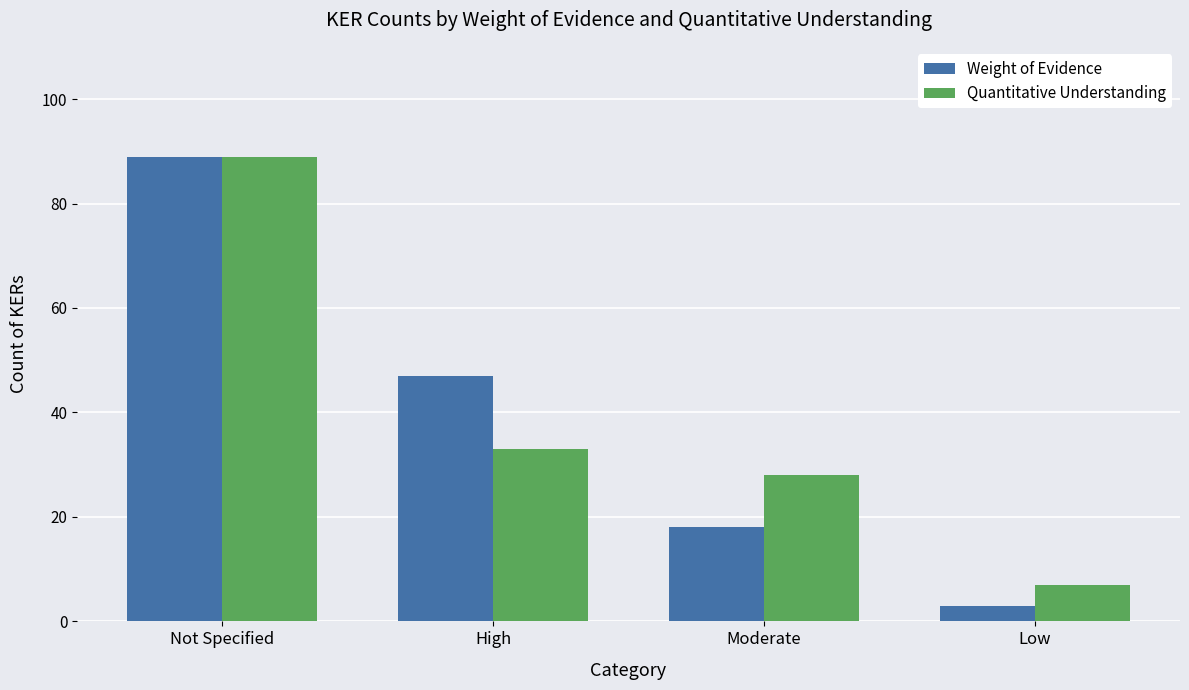

Which series changed the most between High and Low?

Weight of Evidence